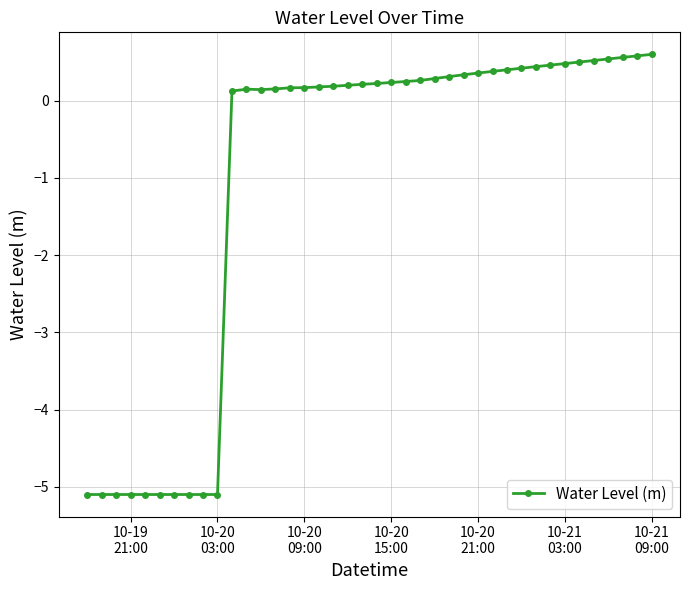

What is the difference between the second highest and minimum values?

5.7